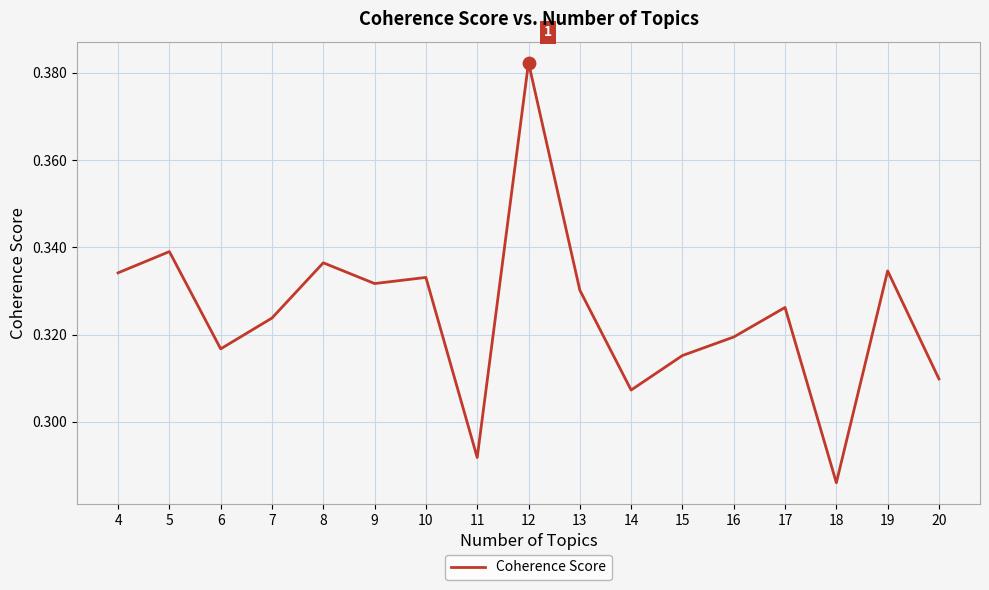

Between 7 and 19, which is larger?

19